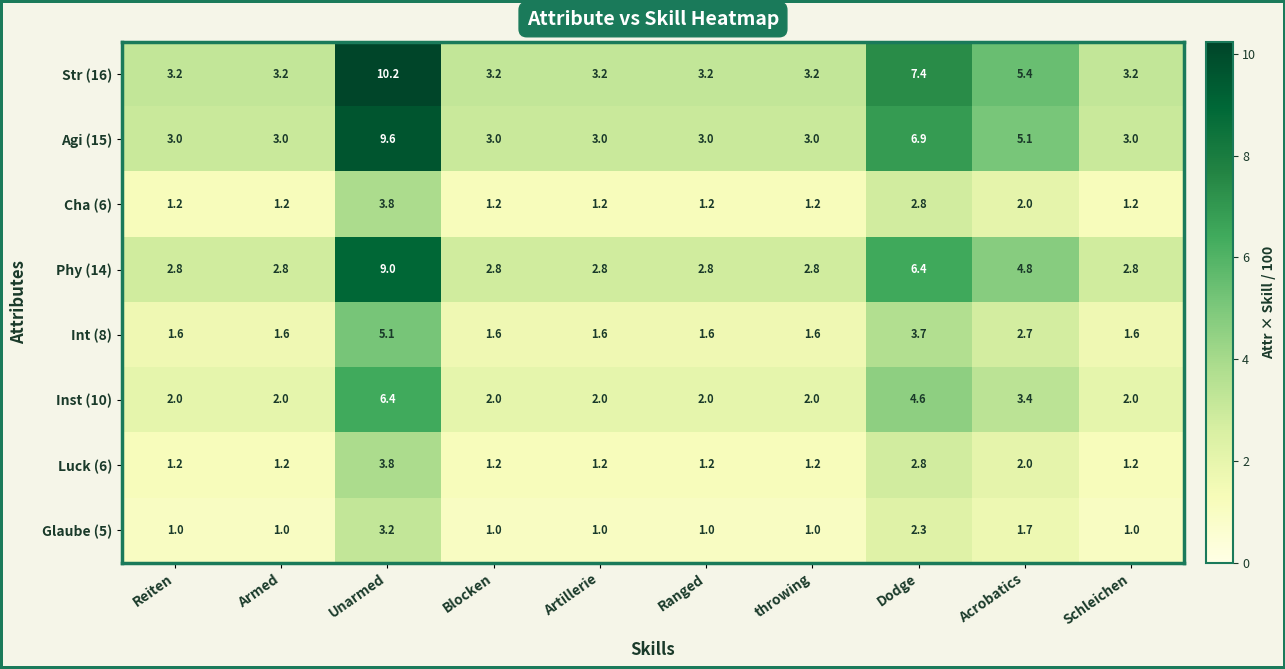

What is the spread (max minus min) of values at Dodge?

5.1